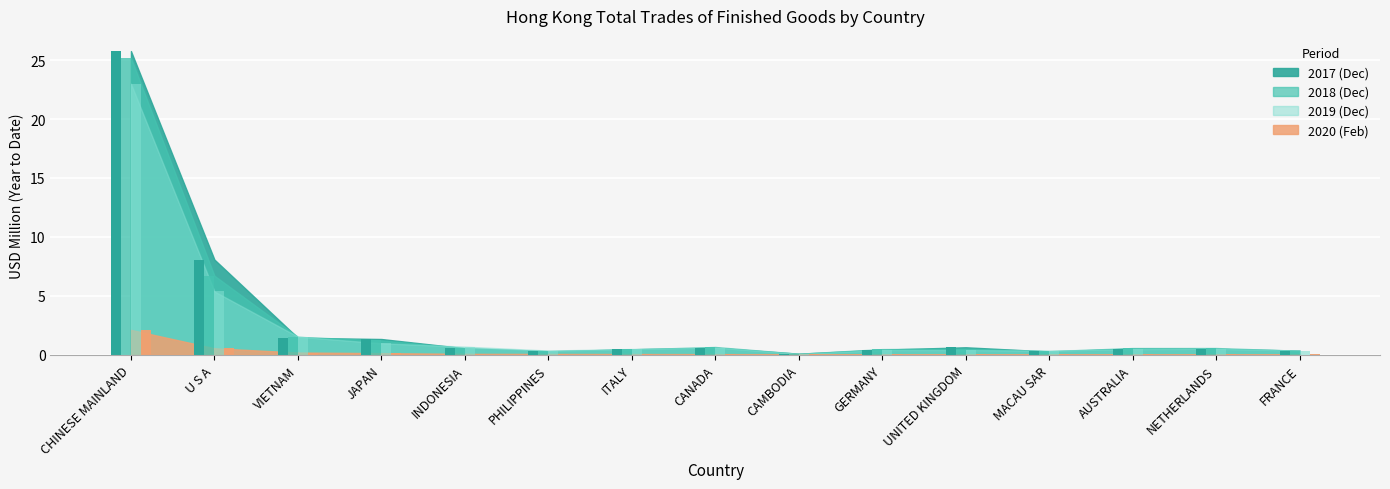

What is the lowest value of the 201912 series?

0.1